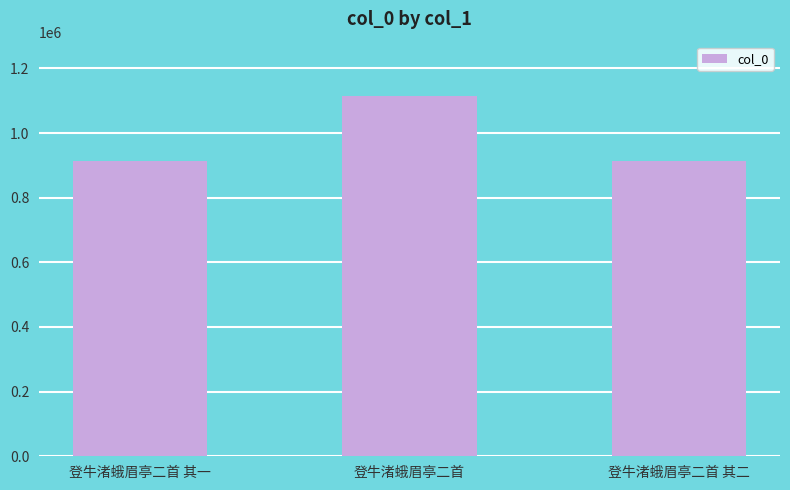

What is the difference between the values at 登牛渚蛾眉亭二首 and 登牛渚蛾眉亭二首 其一?

200375